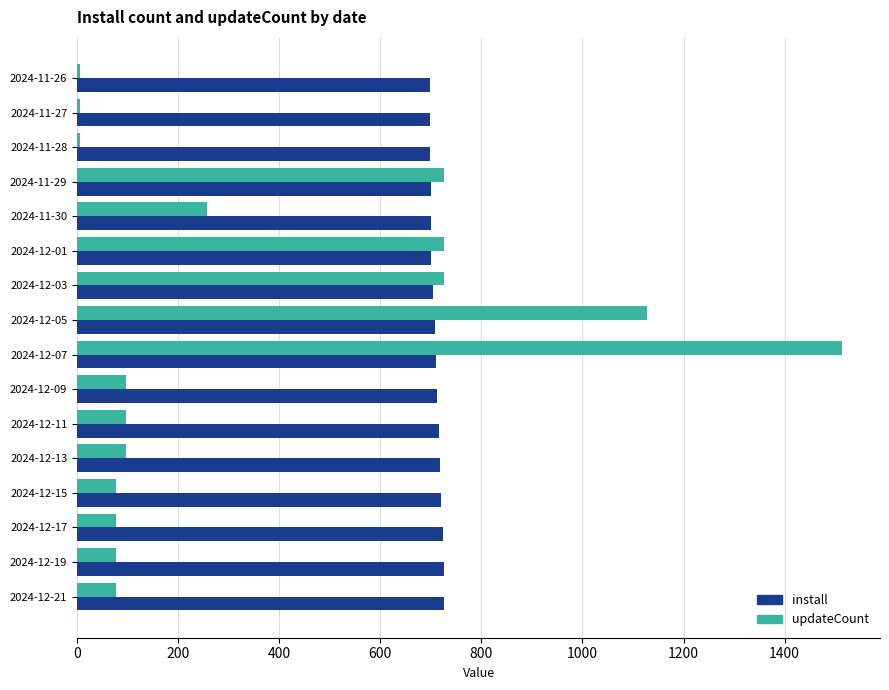

How many values in the updateCount series are below 97?

7